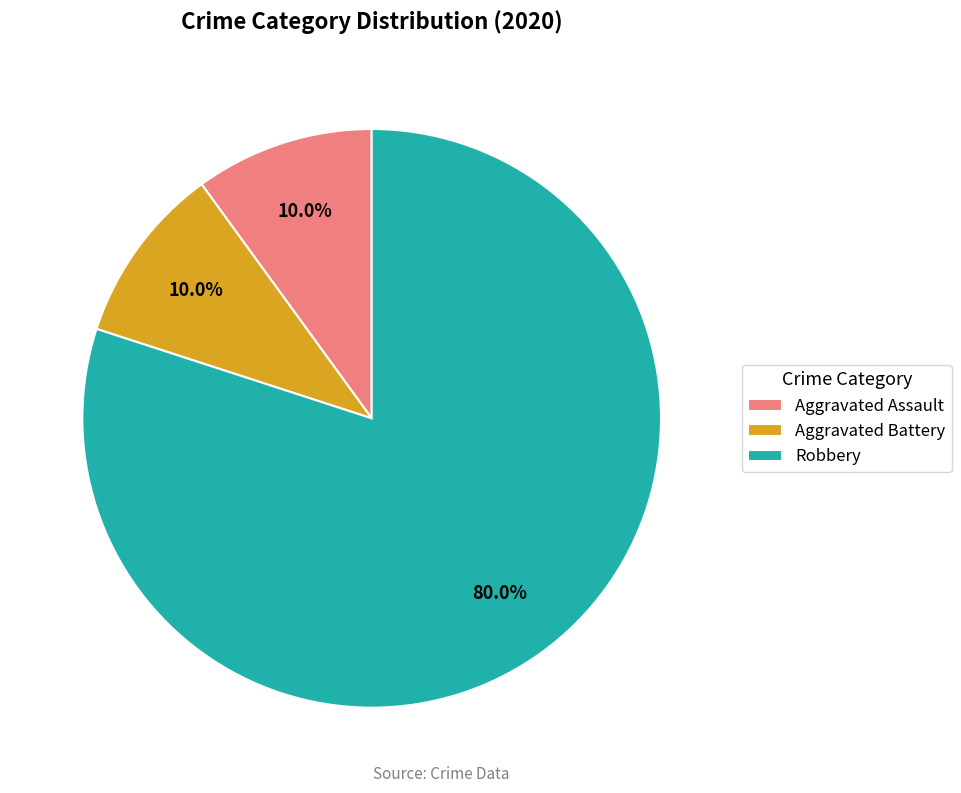

To the nearest percent, what is the combined percentage of Aggravated Assault and Robbery?

90%